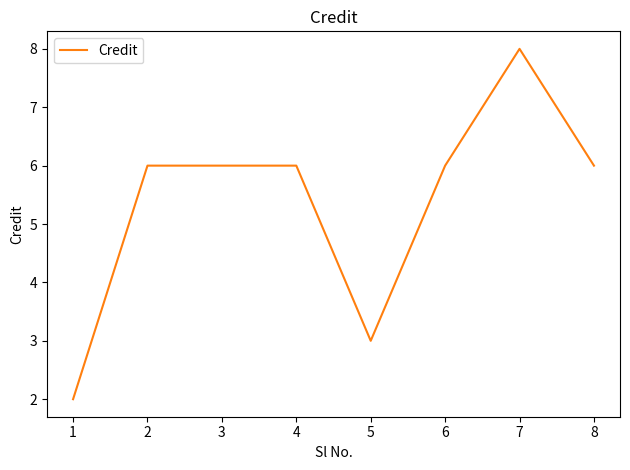

Is it true that the value at 3 is 2?

False